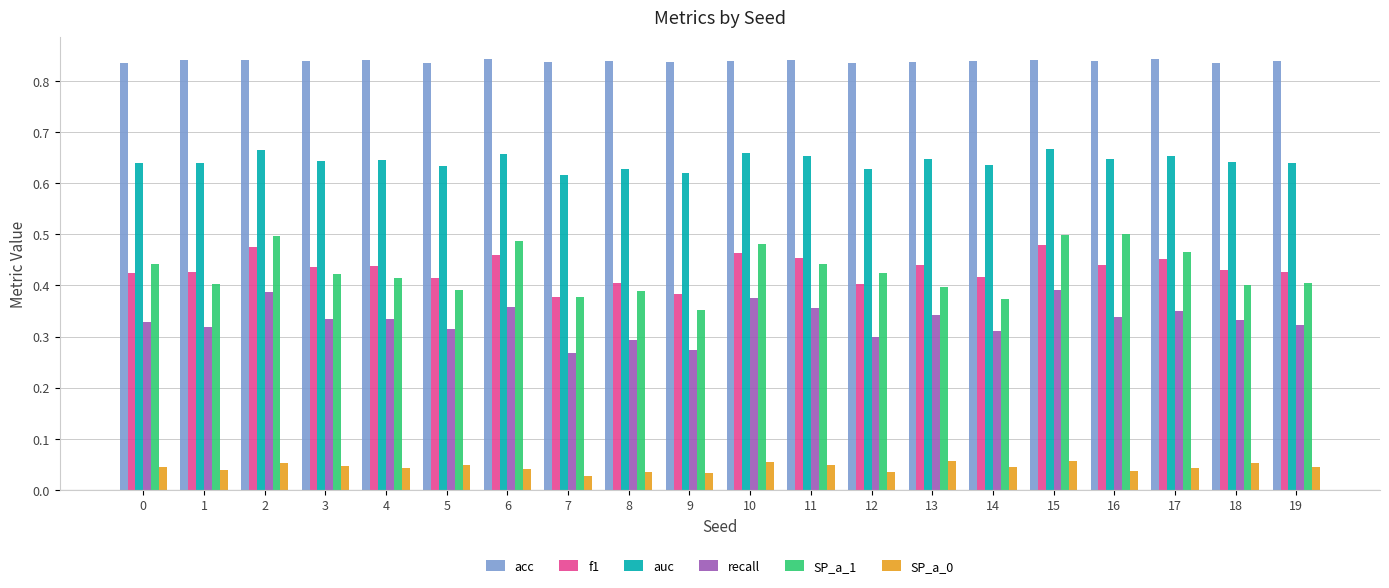

At how many categories does at least one series exceed 0?

20